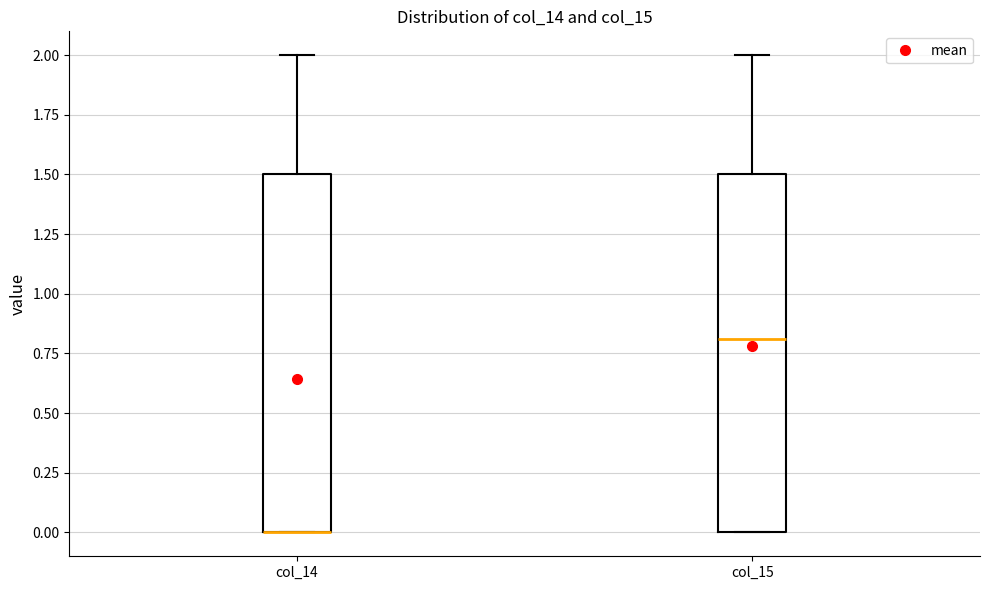

Reading left to right, read every box against the y-axis: the position of its median line, the range the box covers, and the ends of its whiskers. The values are not printed on the chart, so give them approximately, as read against the axis.

col_14: median 0.0 (drawn on the box's lower edge), box 0.0 to 1.5, whiskers 0.0 to 2.0
col_15: median 0.8, box 0.0 to 1.5, whiskers 0.0 to 2.0